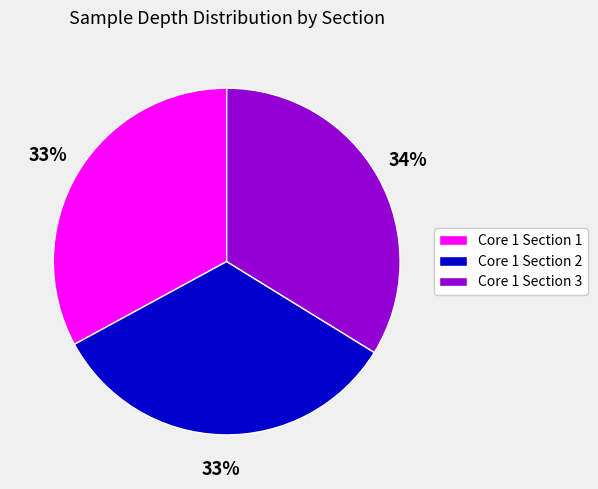

Is it true that Core 1 Section 2 is 33% of the pie?

True